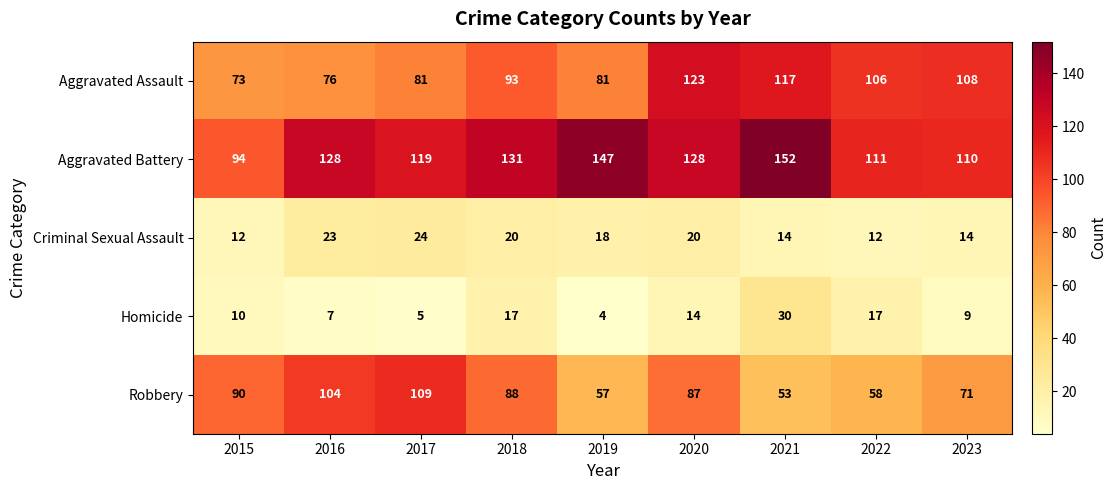

How many data points does each series have?

9